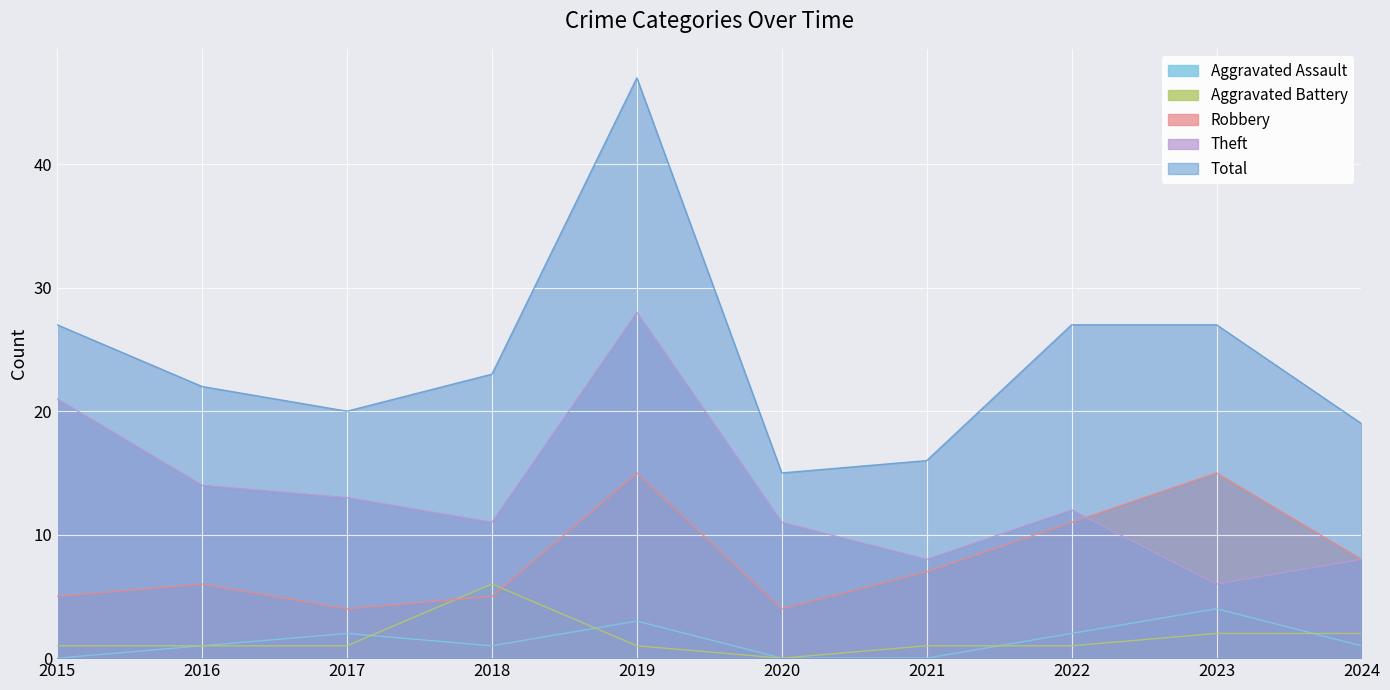

Does the chart display data point markers on the line(s)?

No